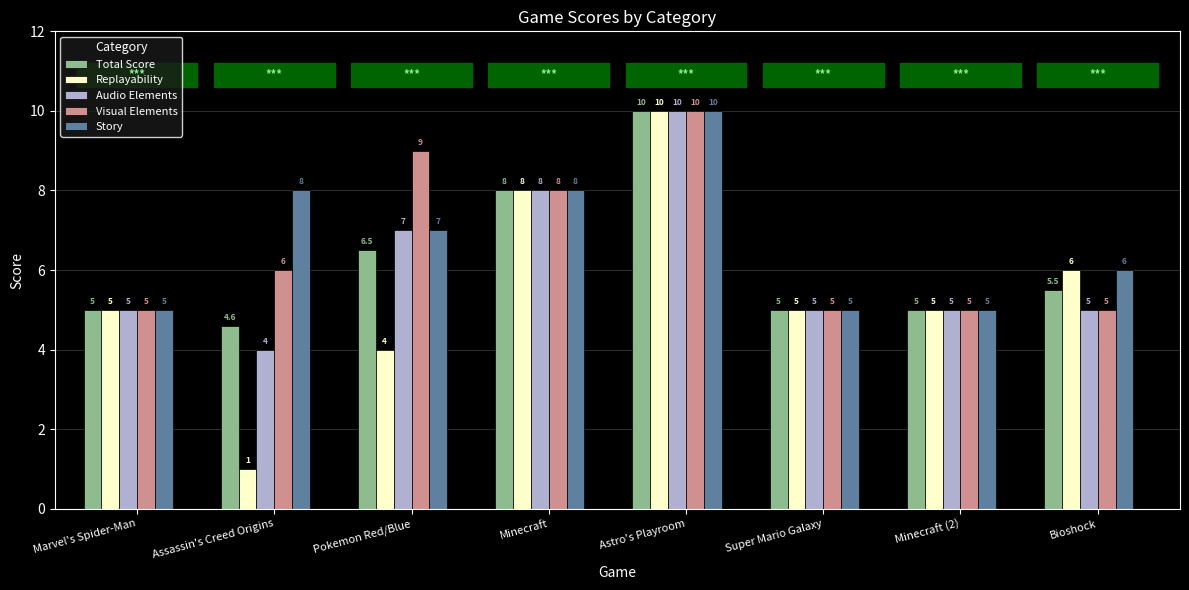

Is it true that Total Score equals 5.1 at Astro's Playroom?

False